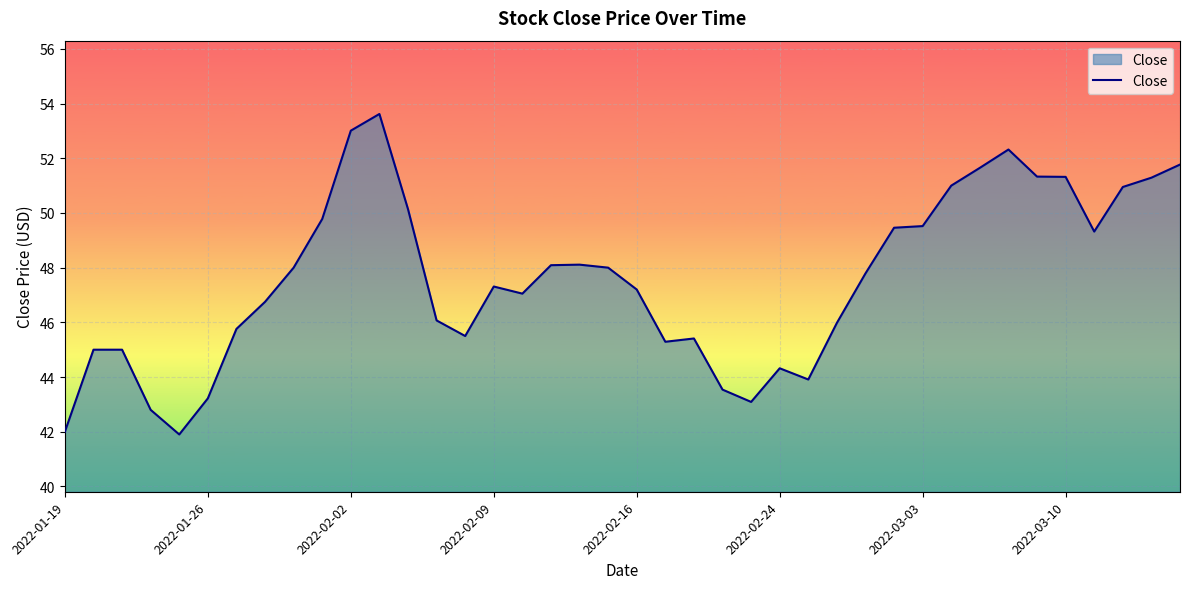

What is the maximum value shown in the chart?

53.6